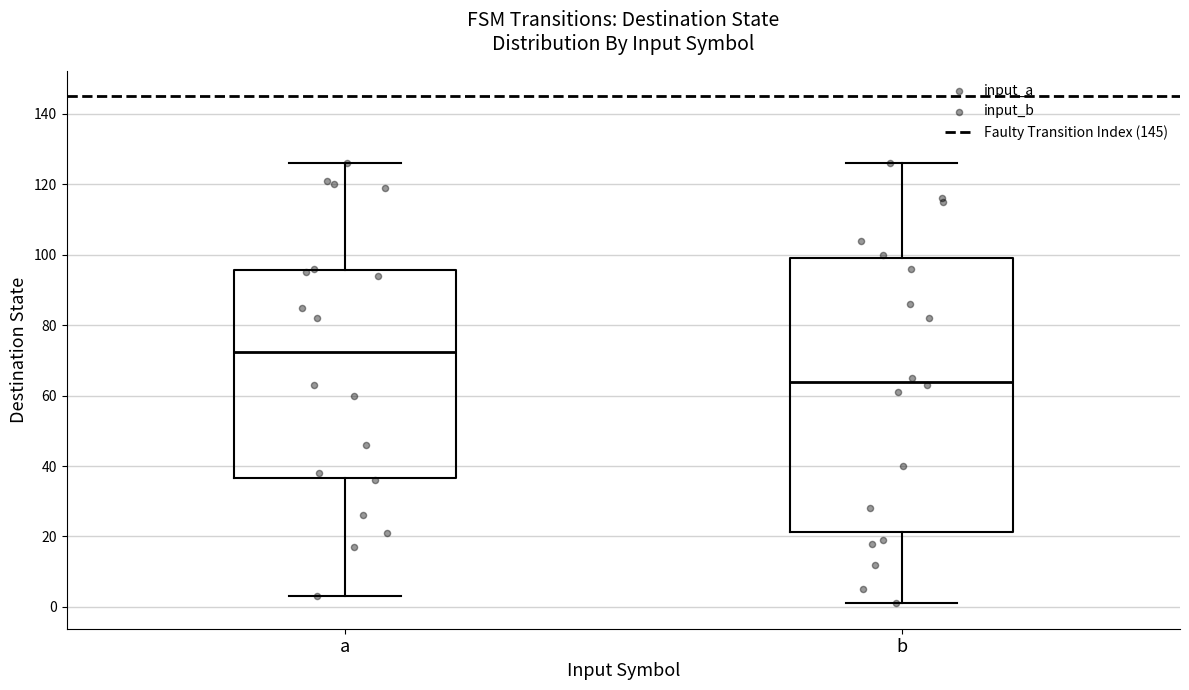

Where does the median line of the box for b sit on the y-axis? The values are not printed on the chart, so give them approximately, as read against the axis.

64